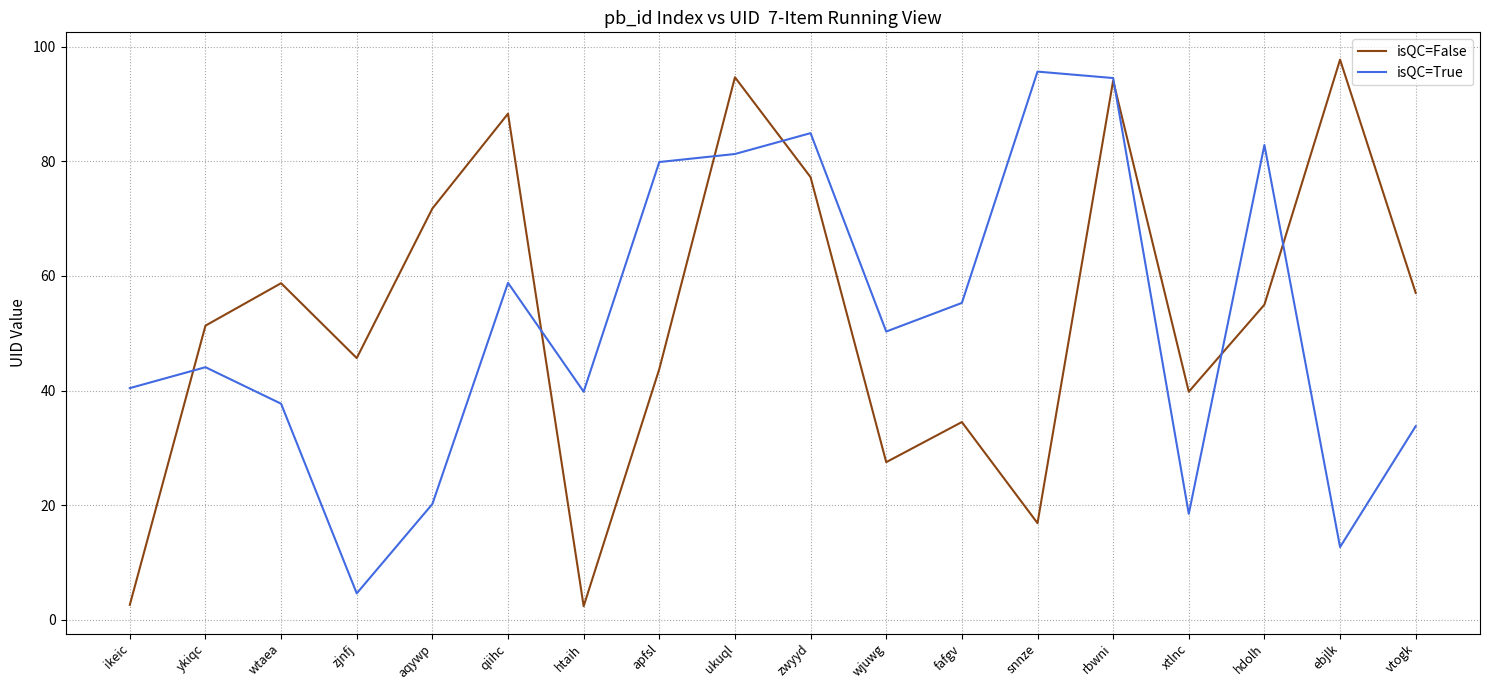

True or false: isQC=False has more than 2 interior local peaks.

True